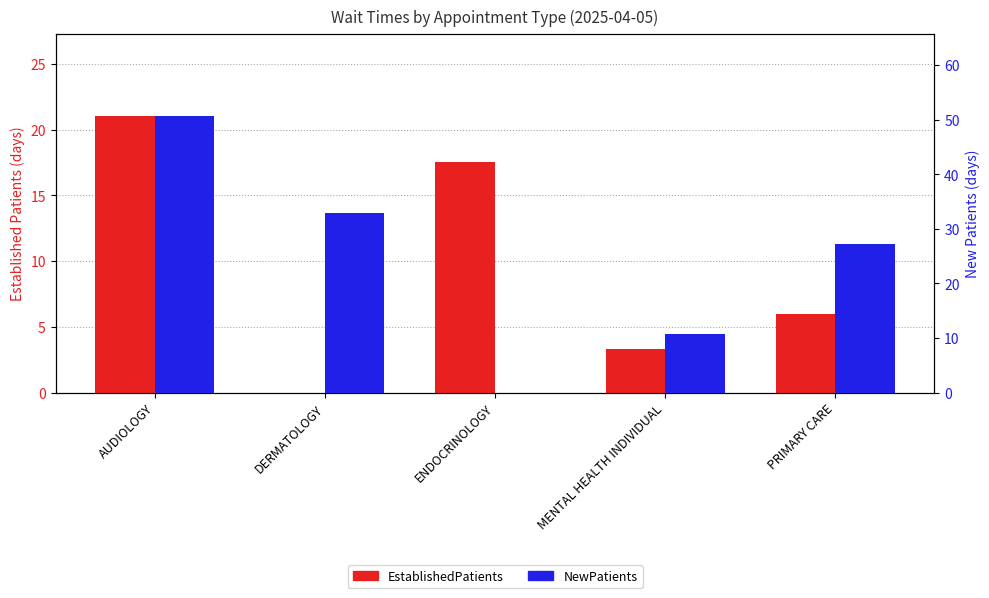

True or false: NewPatients has a value of 0.0 at ENDOCRINOLOGY.

True